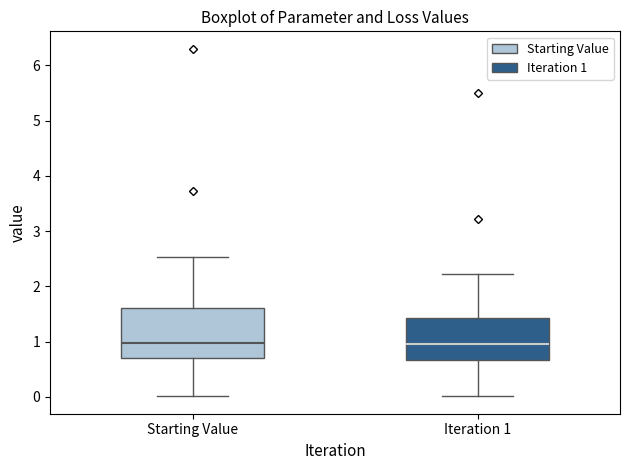

Where does the upper whisker of the box for Iteration 1 end on the y-axis? The values are not printed on the chart, so give them approximately, as read against the axis.

2.2